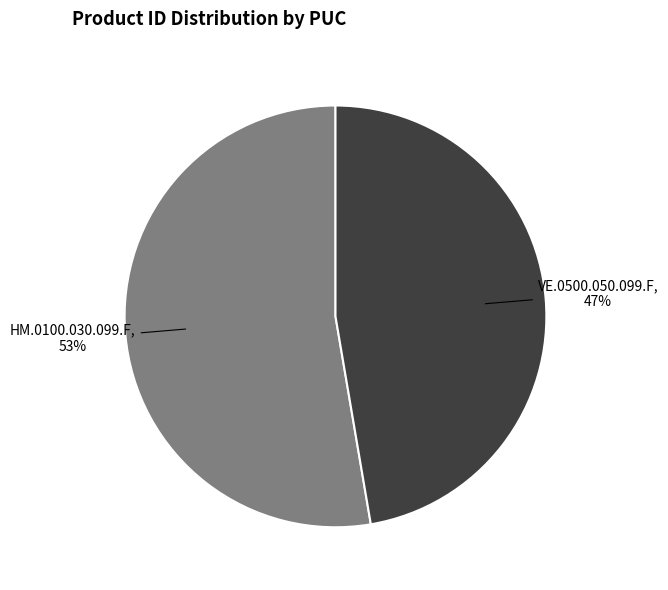

To the nearest percent, what is the average slice percentage?

50%